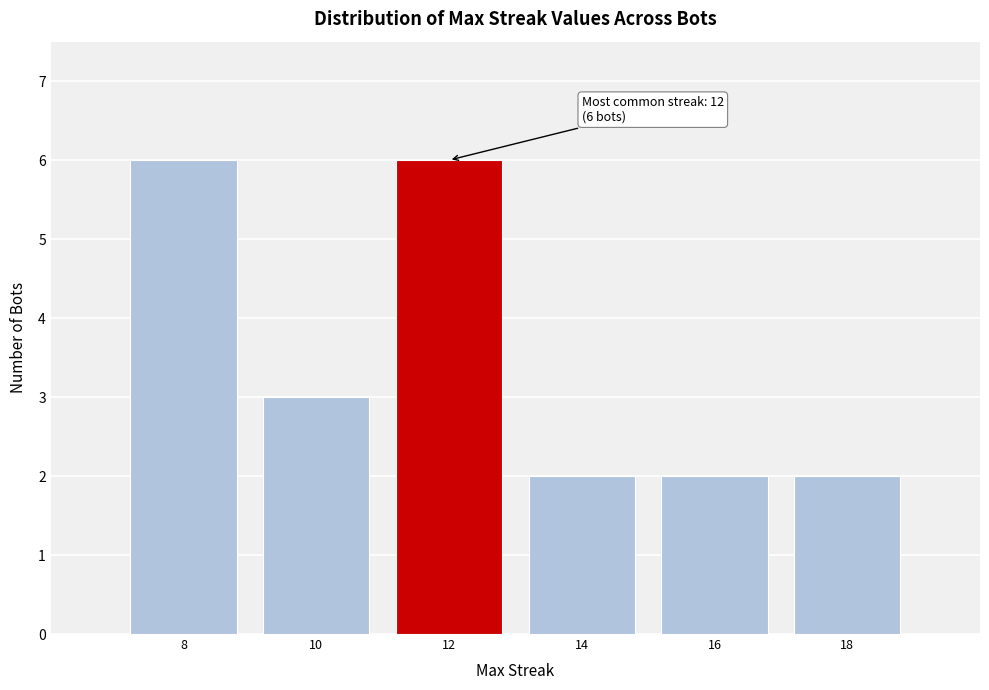

Reading left to right, extract all data points from this chart.

6	3	6	2	2	2